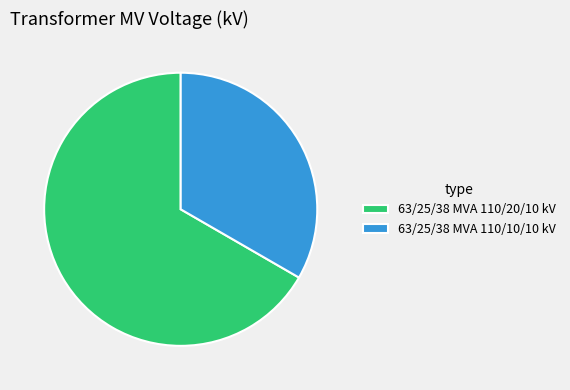

Rank the categories by value from highest to lowest.

63/25/38 MVA 110/20/10 kV, 63/25/38 MVA 110/10/10 kV